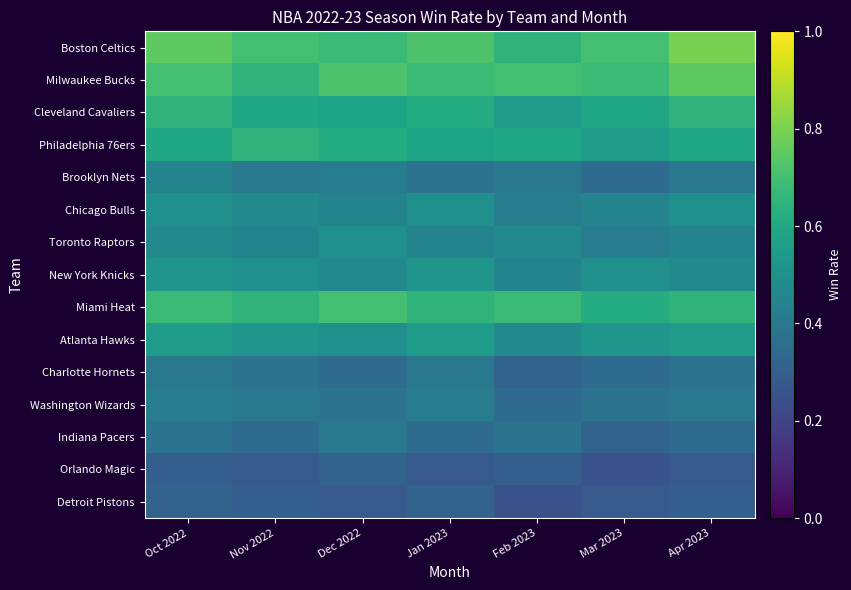

Reading right to left, what are all the values shown in this chart?

Boston Celtics: Apr 2023=0.8	Mar 2023=0.7	Feb 2023=0.7	Jan 2023=0.7	Dec 2022=0.7	Nov 2022=0.7	Oct 2022=0.8
Milwaukee Bucks: Apr 2023=0.8	Mar 2023=0.7	Feb 2023=0.7	Jan 2023=0.7	Dec 2022=0.7	Nov 2022=0.7	Oct 2022=0.7
Cleveland Cavaliers: Apr 2023=0.7	Mar 2023=0.6	Feb 2023=0.6	Jan 2023=0.6	Dec 2022=0.6	Nov 2022=0.6	Oct 2022=0.7
Philadelphia 76ers: Apr 2023=0.6	Mar 2023=0.6	Feb 2023=0.6	Jan 2023=0.6	Dec 2022=0.6	Nov 2022=0.7	Oct 2022=0.6
Brooklyn Nets: Apr 2023=0.4	Mar 2023=0.3	Feb 2023=0.4	Jan 2023=0.4	Dec 2022=0.4	Nov 2022=0.4	Oct 2022=0.5
Chicago Bulls: Apr 2023=0.5	Mar 2023=0.5	Feb 2023=0.4	Jan 2023=0.5	Dec 2022=0.5	Nov 2022=0.5	Oct 2022=0.5
Toronto Raptors: Apr 2023=0.5	Mar 2023=0.4	Feb 2023=0.5	Jan 2023=0.5	Dec 2022=0.5	Nov 2022=0.5	Oct 2022=0.5
New York Knicks: Apr 2023=0.5	Mar 2023=0.5	Feb 2023=0.5	Jan 2023=0.5	Dec 2022=0.5	Nov 2022=0.5	Oct 2022=0.5
Miami Heat: Apr 2023=0.7	Mar 2023=0.6	Feb 2023=0.7	Jan 2023=0.7	Dec 2022=0.7	Nov 2022=0.7	Oct 2022=0.7
Atlanta Hawks: Apr 2023=0.6	Mar 2023=0.5	Feb 2023=0.5	Jan 2023=0.6	Dec 2022=0.5	Nov 2022=0.5	Oct 2022=0.6
Charlotte Hornets: Apr 2023=0.4	Mar 2023=0.3	Feb 2023=0.3	Jan 2023=0.4	Dec 2022=0.3	Nov 2022=0.4	Oct 2022=0.4
Washington Wizards: Apr 2023=0.4	Mar 2023=0.4	Feb 2023=0.3	Jan 2023=0.4	Dec 2022=0.4	Nov 2022=0.4	Oct 2022=0.4
Indiana Pacers: Apr 2023=0.3	Mar 2023=0.3	Feb 2023=0.4	Jan 2023=0.3	Dec 2022=0.4	Nov 2022=0.3	Oct 2022=0.4
Orlando Magic: Apr 2023=0.3	Mar 2023=0.2	Feb 2023=0.3	Jan 2023=0.3	Dec 2022=0.3	Nov 2022=0.3	Oct 2022=0.3
Detroit Pistons: Apr 2023=0.3	Mar 2023=0.3	Feb 2023=0.2	Jan 2023=0.3	Dec 2022=0.3	Nov 2022=0.3	Oct 2022=0.3